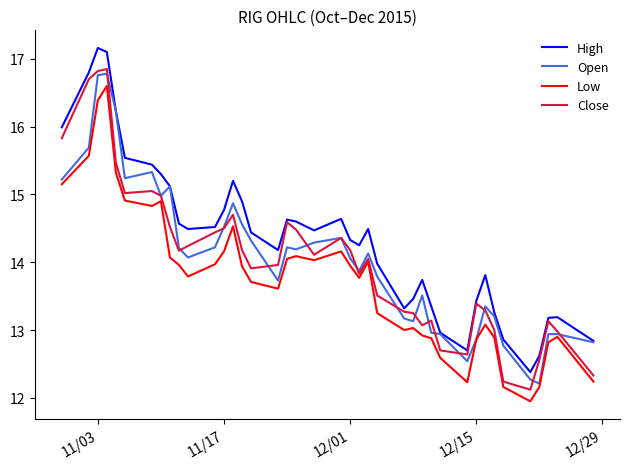

What is the maximum value shown in the chart?

17.2